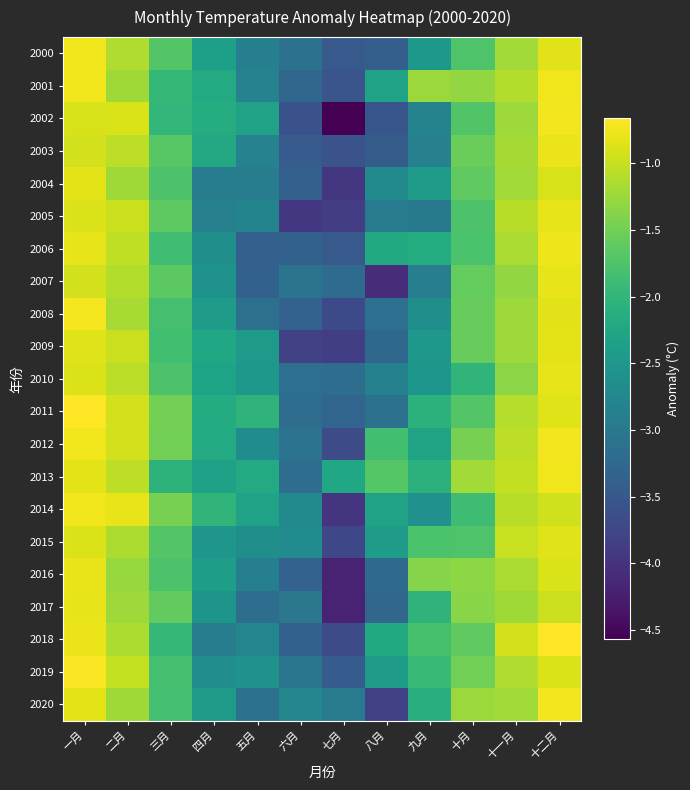

Between 三月 and 一月, which is larger?

一月